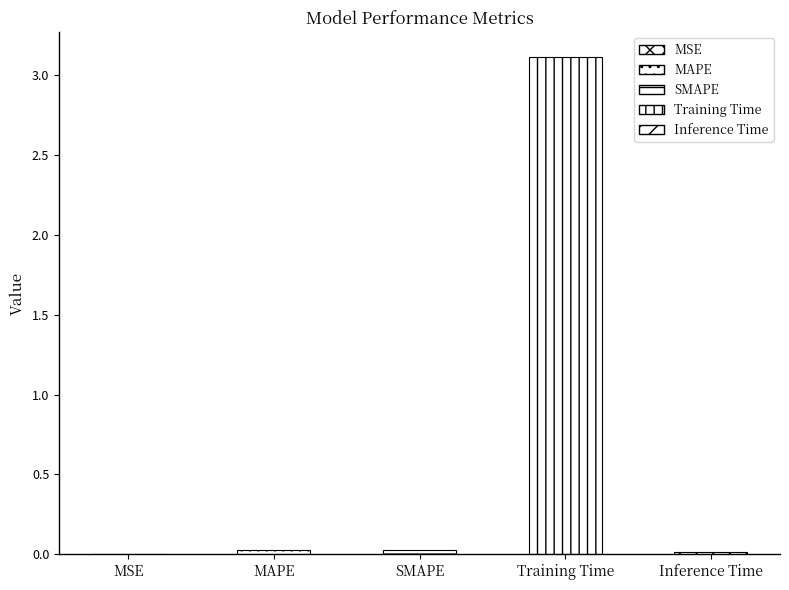

Reading left to right, transcribe all the data shown in this chart.

MSE=0.0	MAPE=0.0	SMAPE=0.0	Training Time=3.1	Inference Time=0.0